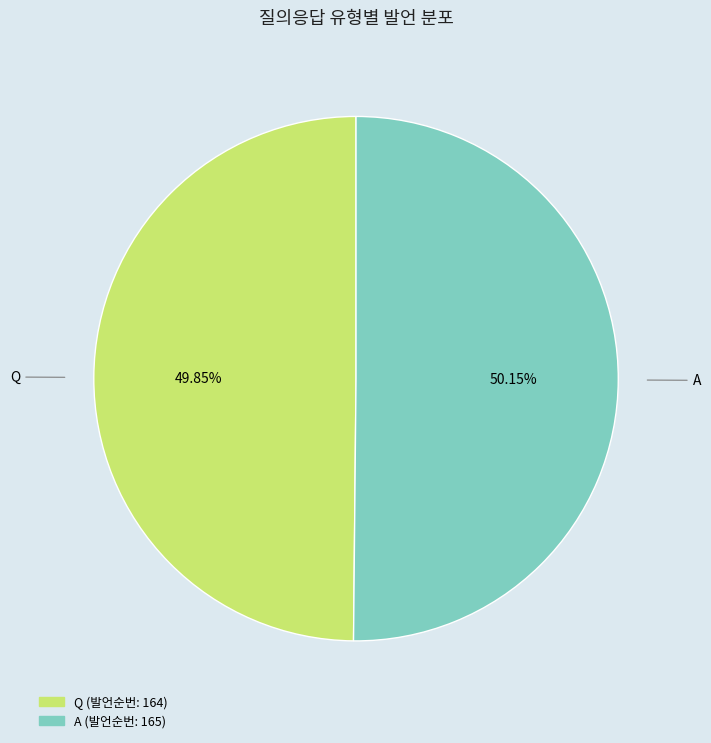

Is it true that Q is 64% of the pie?

False